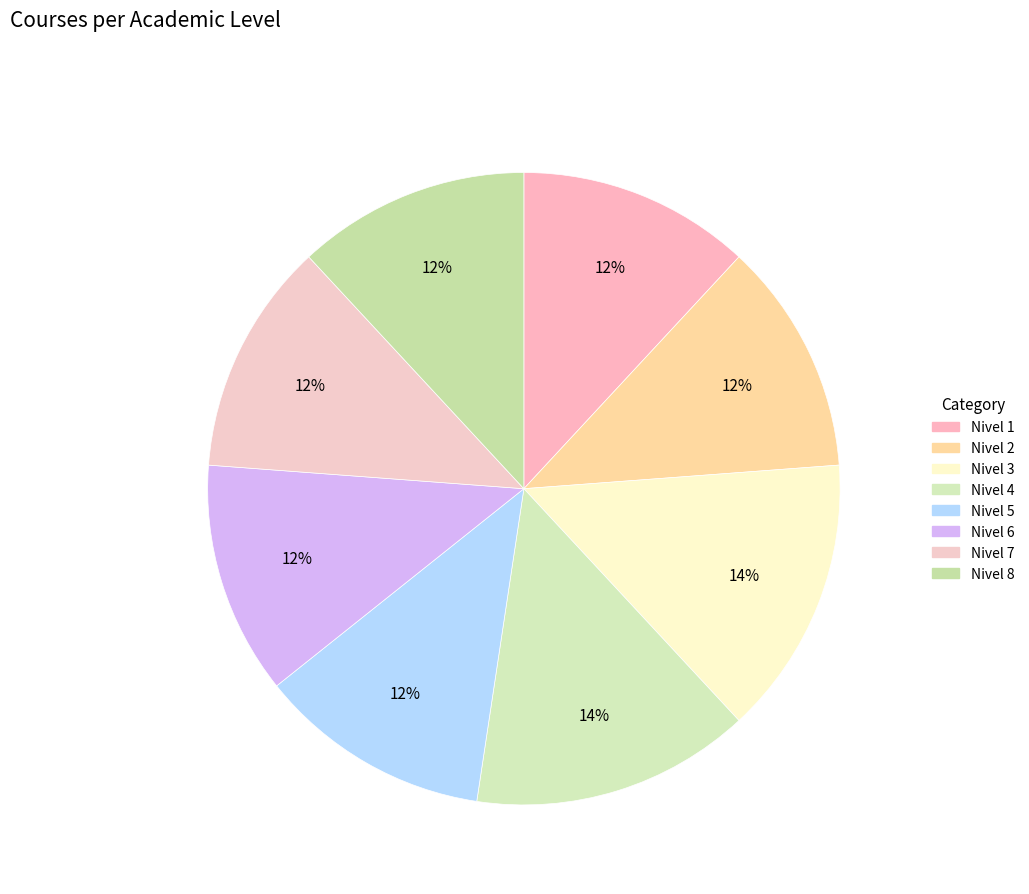

Which has a higher value, Nivel 4 or Nivel 8?

Nivel 4